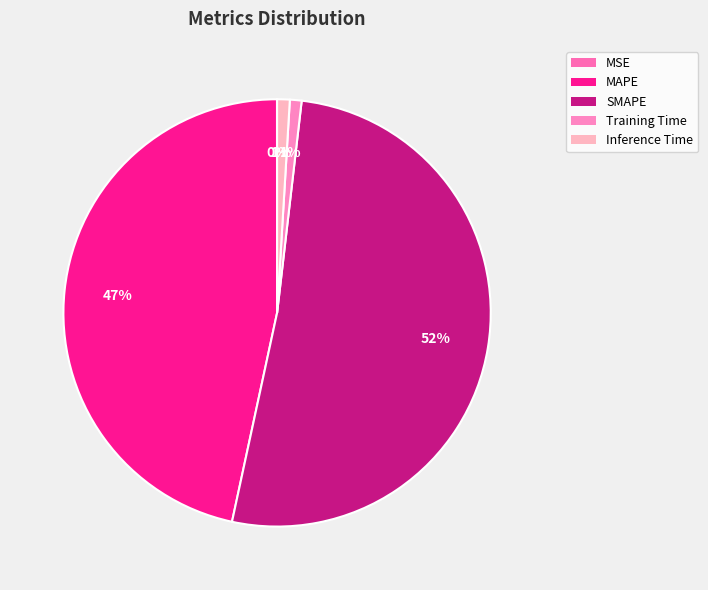

To the nearest percent, what is the average slice percentage?

20%